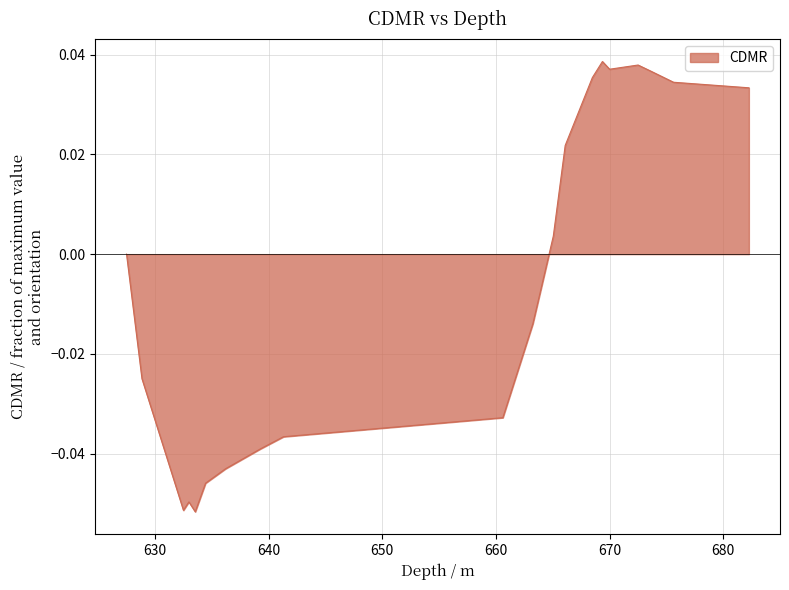

Count the number of categories in the chart.

20